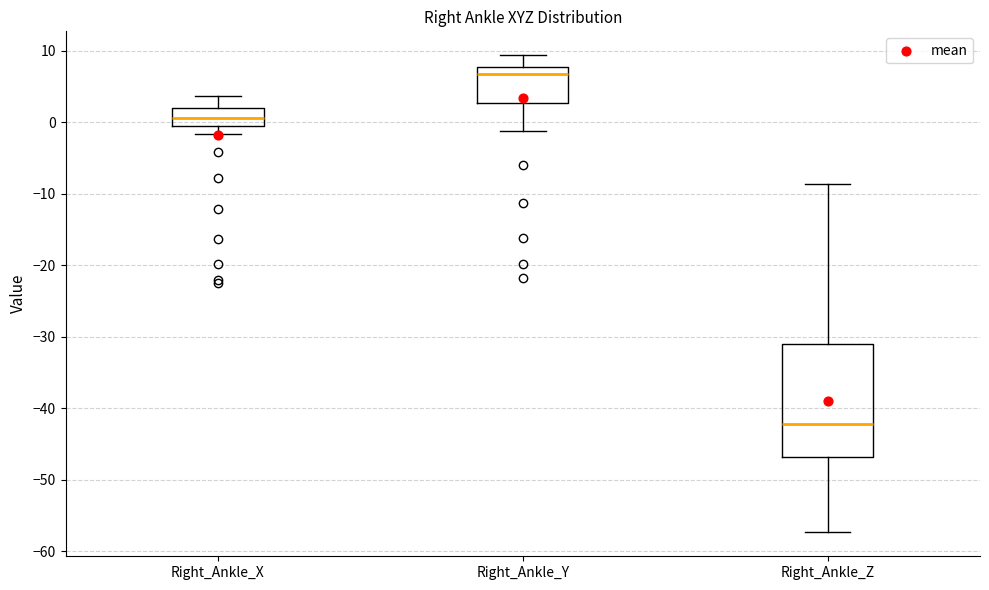

Which box is the tallest, from its lower edge to its upper edge?

Right_Ankle_Z